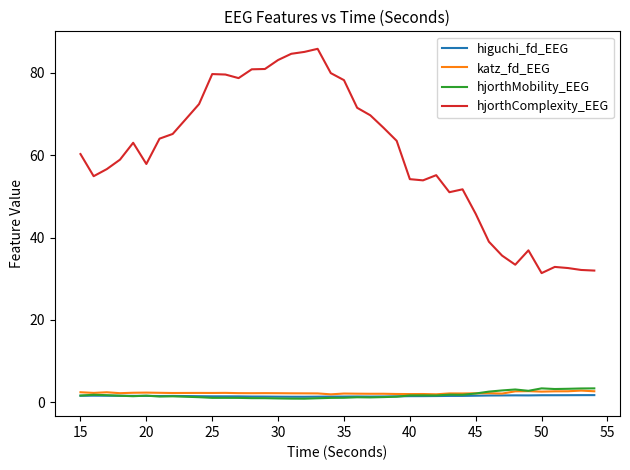

What is the greatest value displayed?

85.8